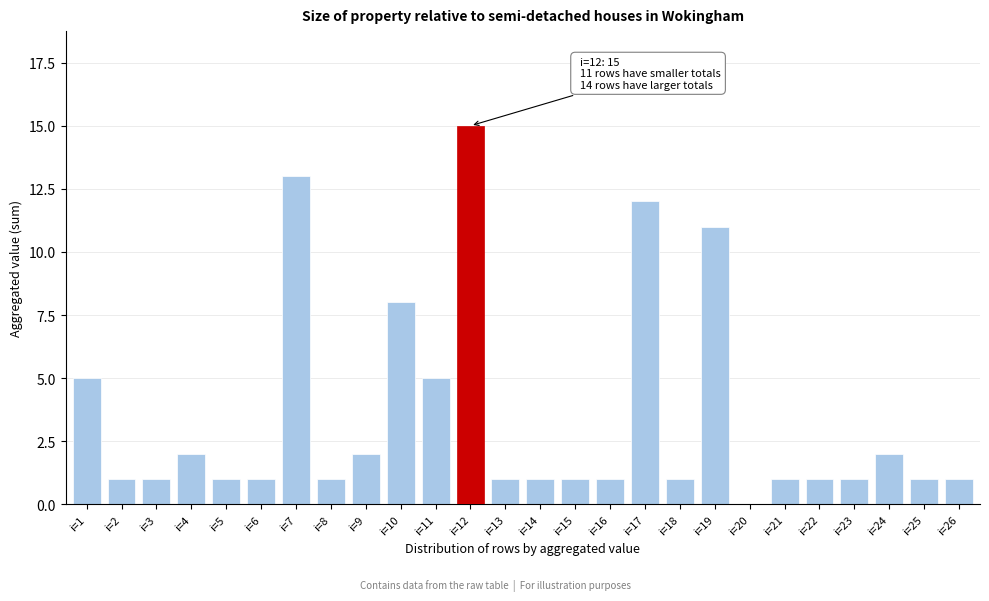

Reading right to left, what are all the values shown in this chart?

i=26=1	i=25=1	i=24=2	i=23=1	i=22=1	i=21=1	i=20=0	i=19=11	i=18=1	i=17=12	i=16=1	i=15=1	i=14=1	i=13=1	i=12=15	i=11=5	i=10=8	i=9=2	i=8=1	i=7=13	i=6=1	i=5=1	i=4=2	i=3=1	i=2=1	i=1=5